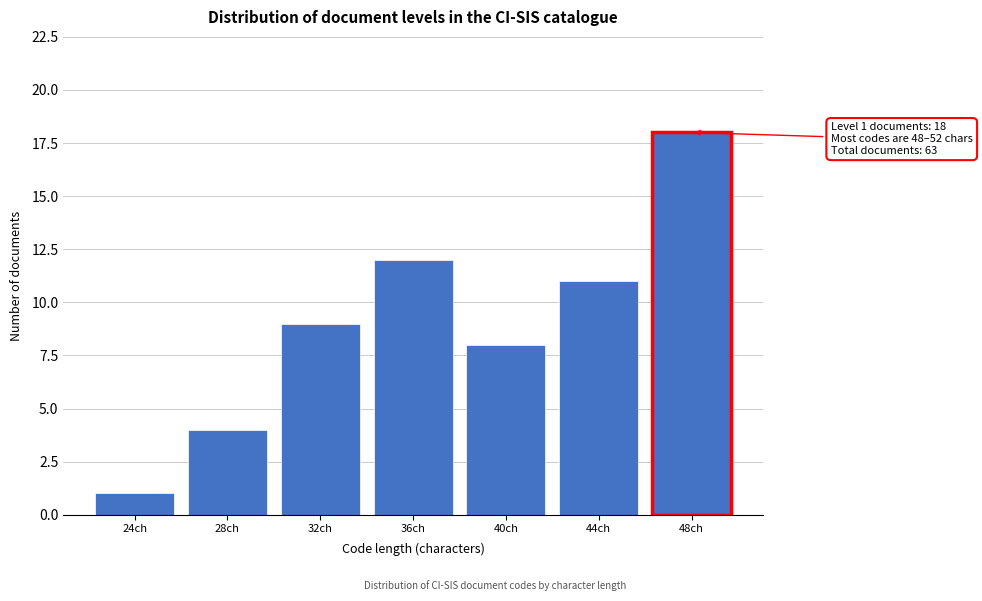

Reading left to right, what are all the values shown in this chart?

1	4	9	12	8	11	18